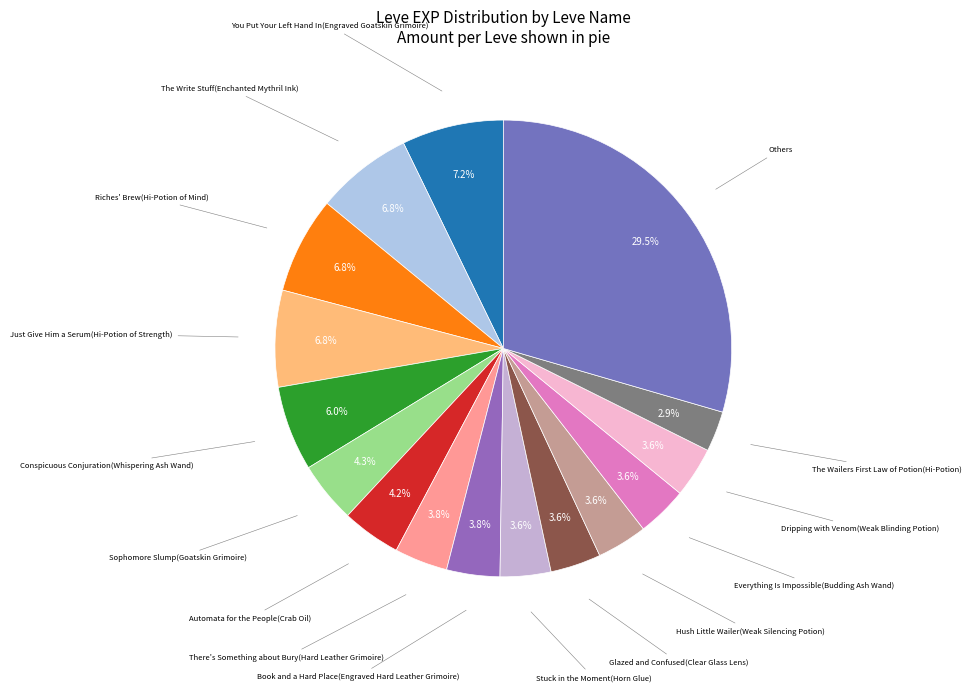

Count the number of slices in the pie.

16